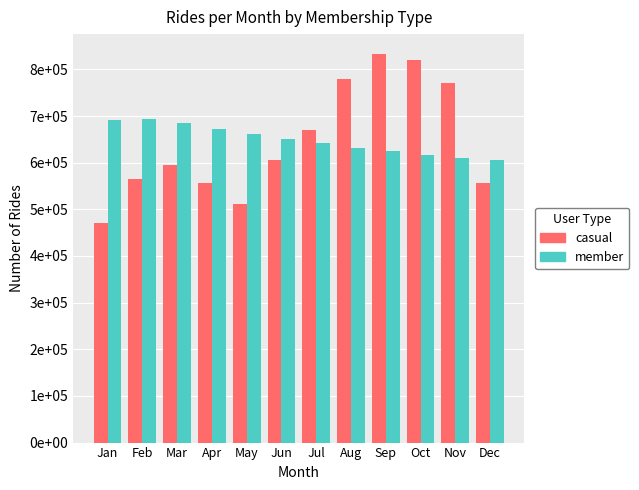

What is the approximate value of casual at Dec?

556965.7